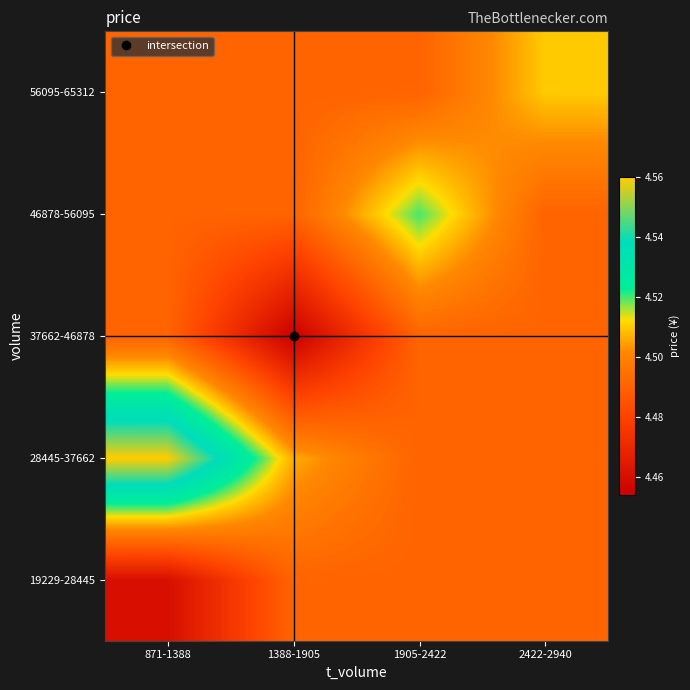

At how many categories does at least one series exceed 4?

4